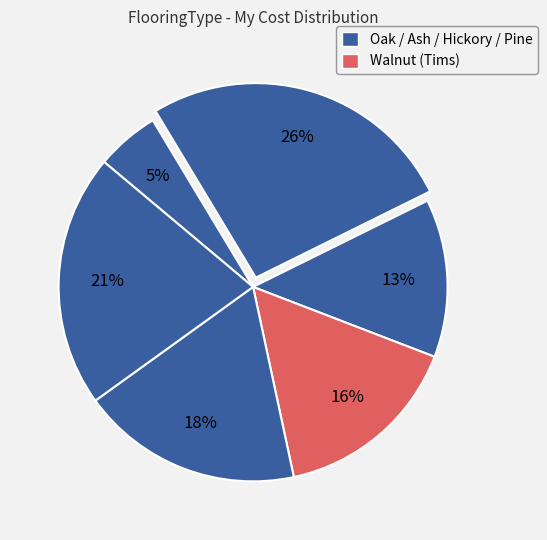

Count the number of slices in the pie.

6